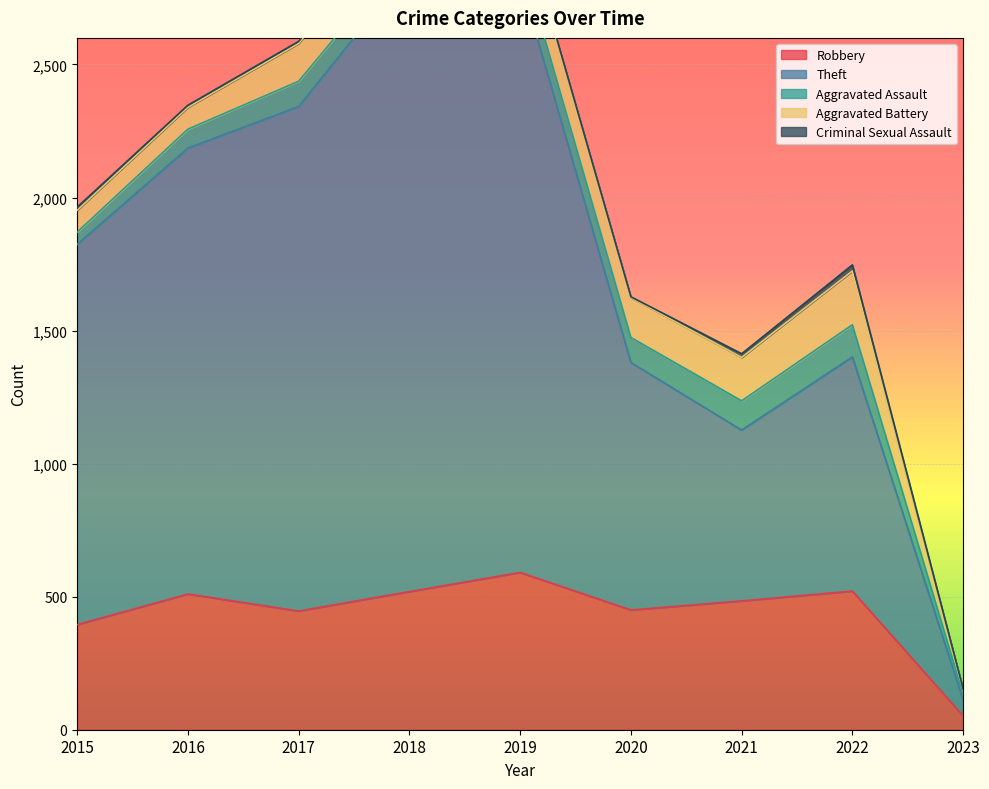

How many distinct data groups are displayed?

5